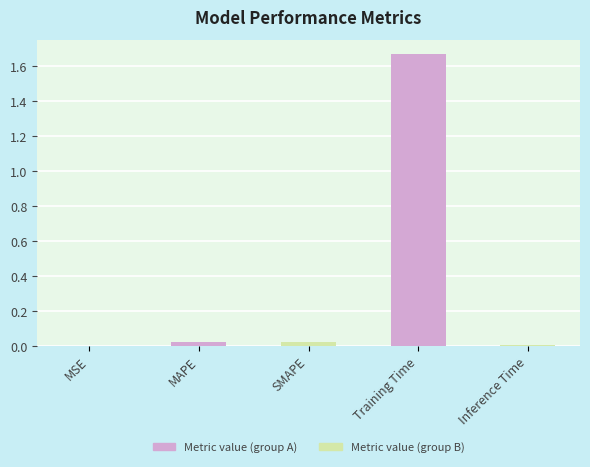

Rank the categories by value from highest to lowest.

Training Time, SMAPE, MAPE, Inference Time, MSE